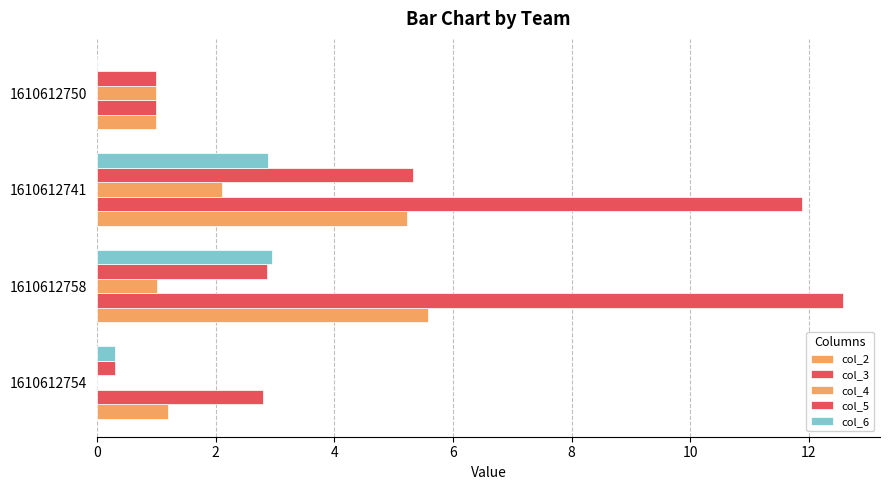

What is the maximum value shown in the chart?

12.6